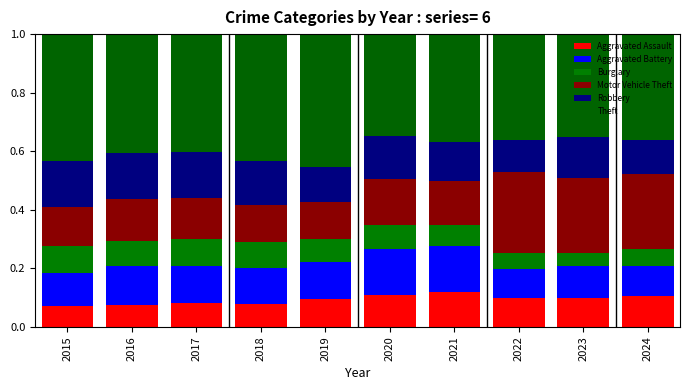

Count the number of categories in the chart.

10